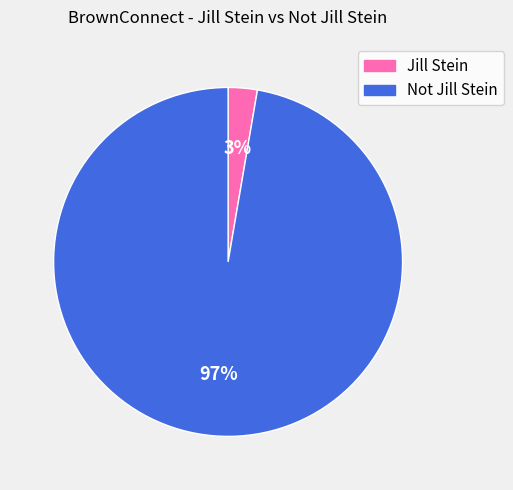

Combined, do Not Jill Stein and Jill Stein account for over 50%?

Yes